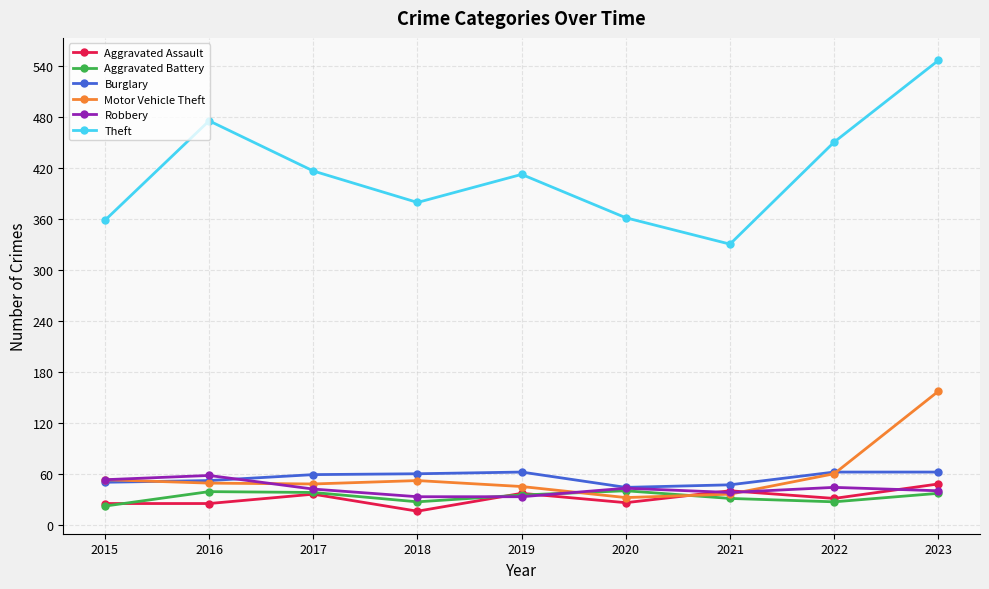

Read the Robbery value at 2023.

40